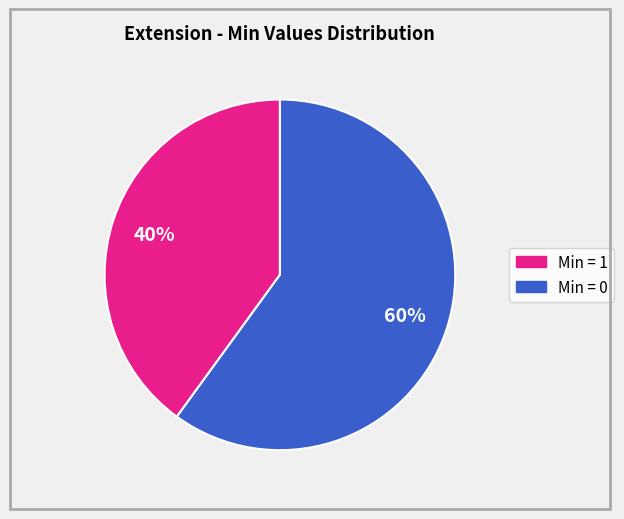

To the nearest percent, what is the average slice percentage?

50%